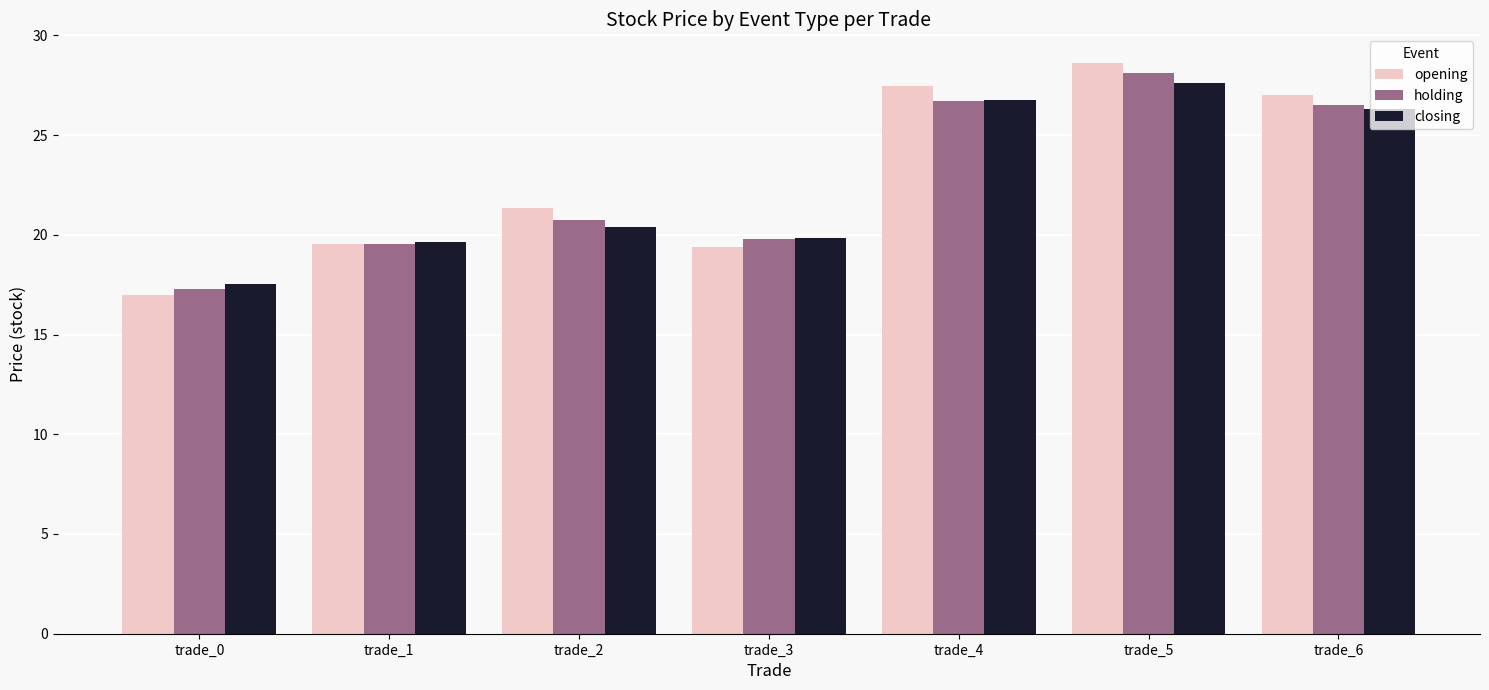

At which label does holding first exceed 20?

trade_2